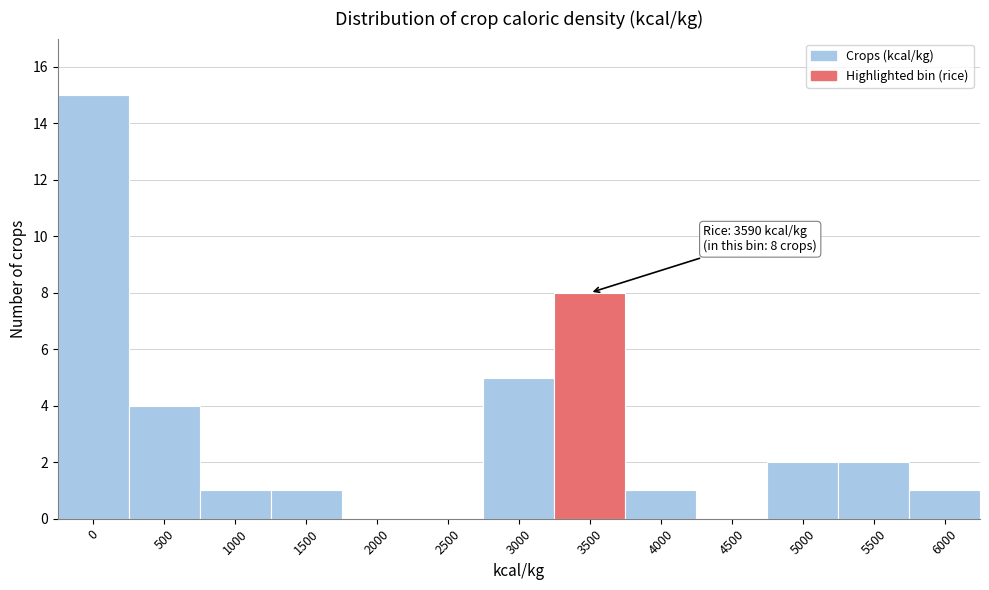

Reading left to right, list all the values displayed in this chart.

0=15	500=4	1000=1	1500=1	2000=0	2500=0	3000=5	3500=8	4000=1	4500=0	5000=2	5500=2	6000=1